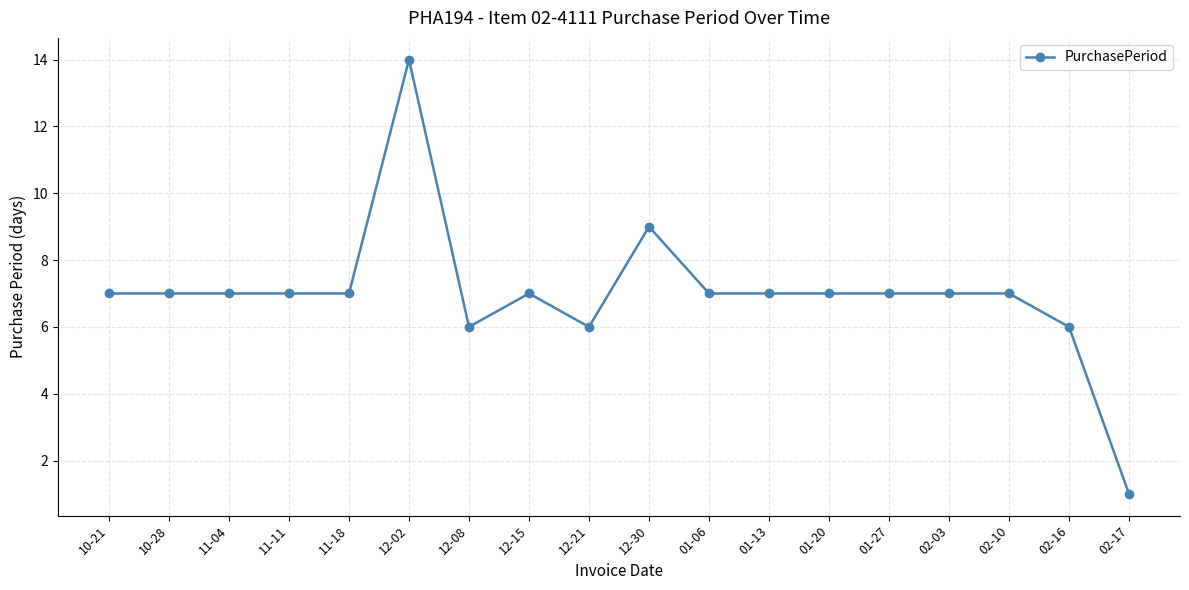

At which category does the chart reach its minimum across all series?

02-17